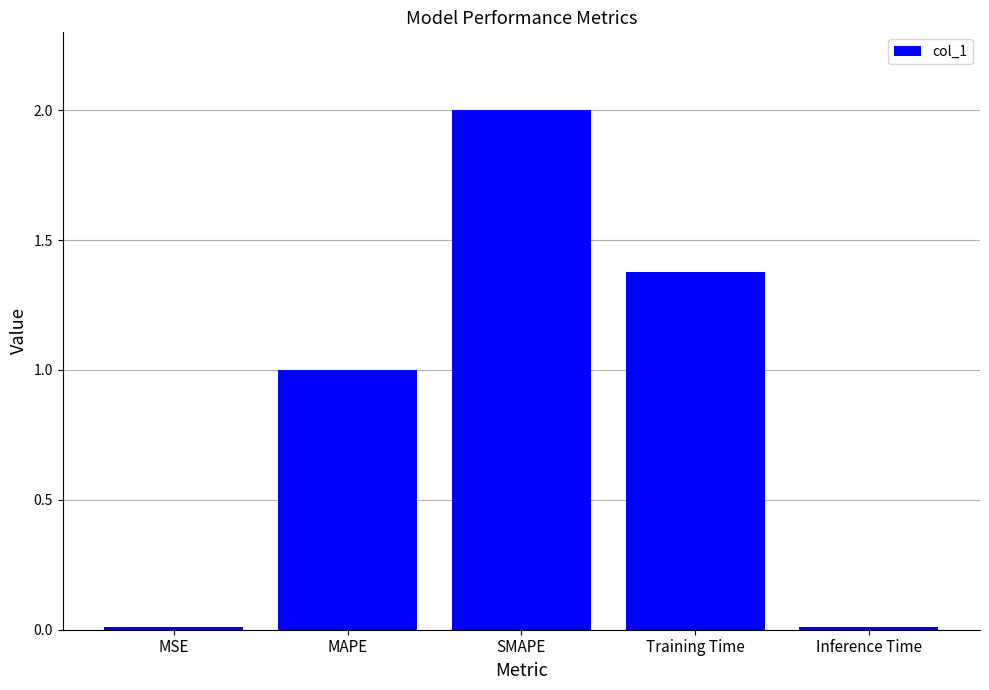

The chart shows a value of 2.3 at Training Time. True or false?

False